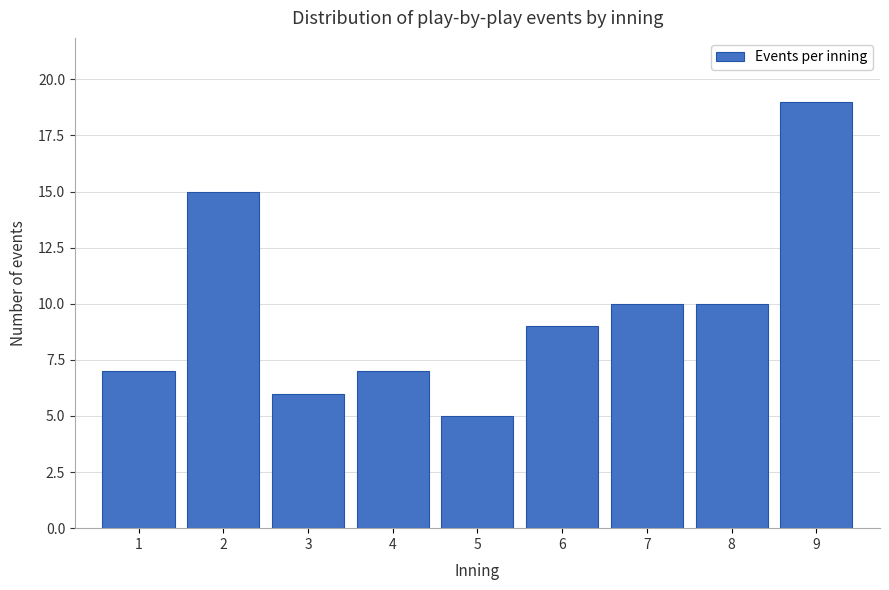

Reading left to right, transcribe all the data shown in this chart.

1=7	2=15	3=6	4=7	5=5	6=9	7=10	8=10	9=19